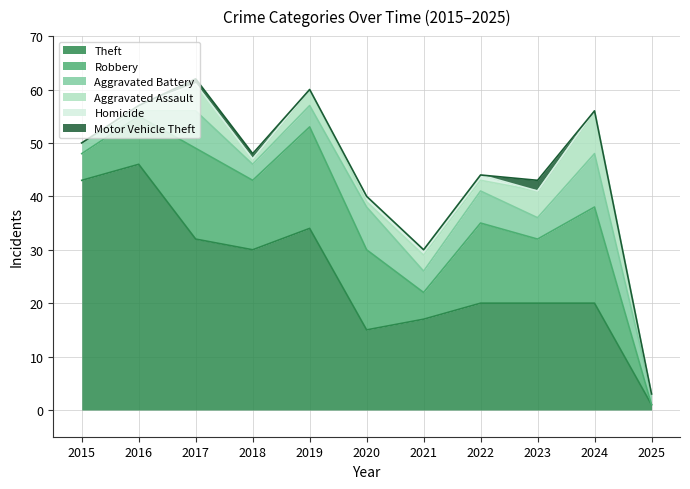

Reading left to right, what are all the values shown in this chart?

Theft: 43	46	32	30	34	15	17	20	20	20	1
Robbery: 5	9	17	13	19	15	5	15	12	18	0
Aggravated Battery: 2	1	7	3	4	8	4	6	4	10	2
Aggravated Assault: 0	1	5	1	3	1	3	2	5	8	0
Homicide: 0	0	0	0	0	1	1	1	0	0	0
Motor Vehicle Theft: 0	0	1	1	0	0	0	0	2	0	0